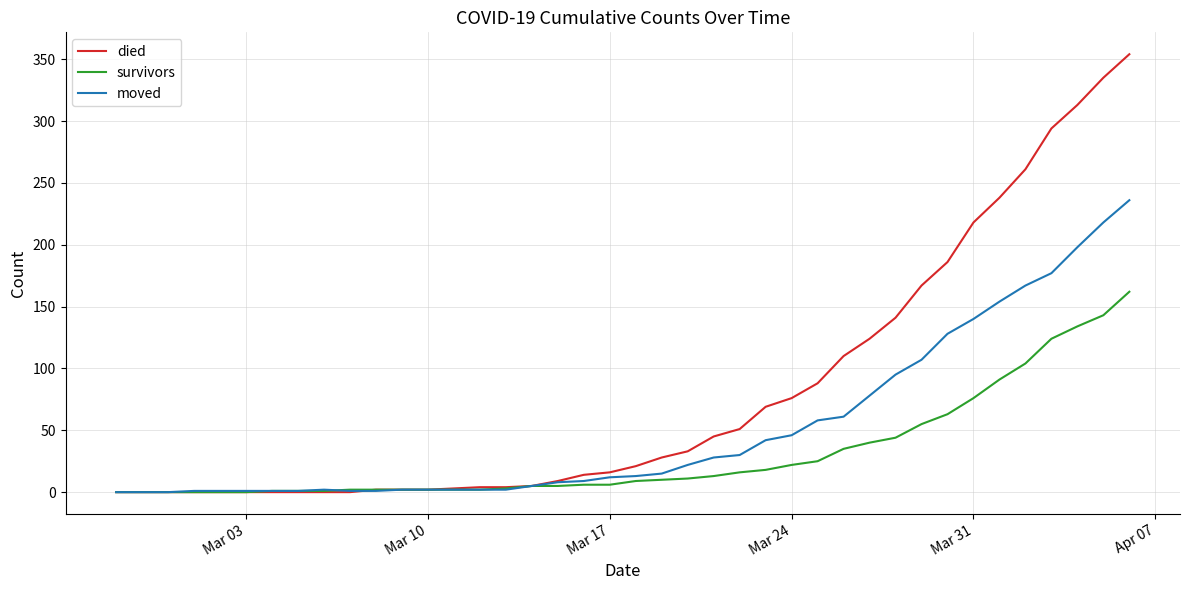

Which series has the widest spread of values?

died